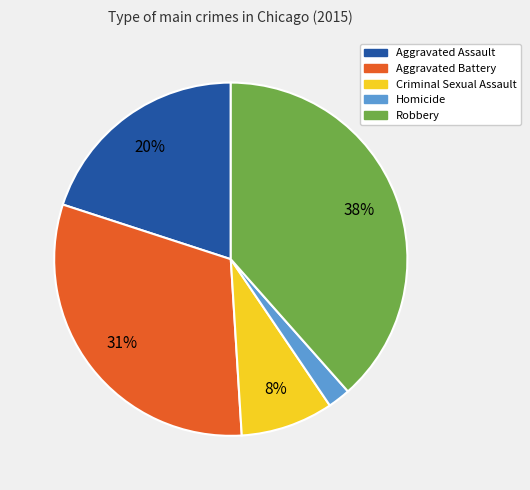

Is the sum of Robbery and Aggravated Assault greater than half?

Yes